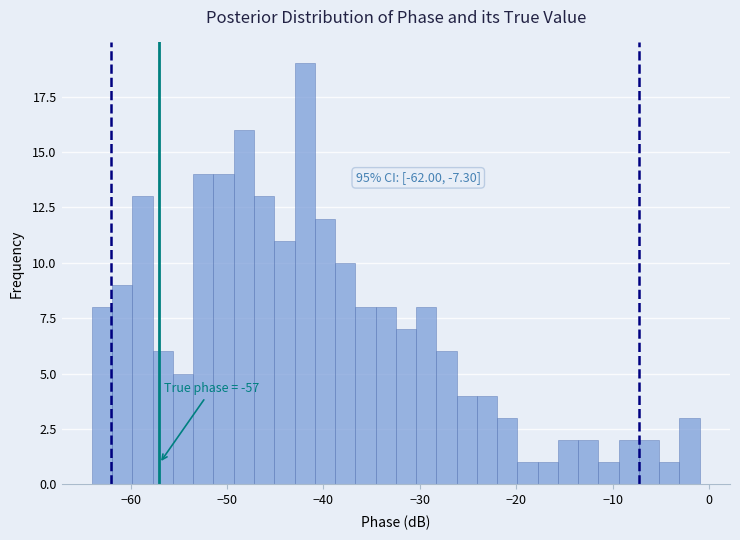

Around what value on the x-axis is the tallest bar? Give the approximate position of its centre, as read against the axis.

-42